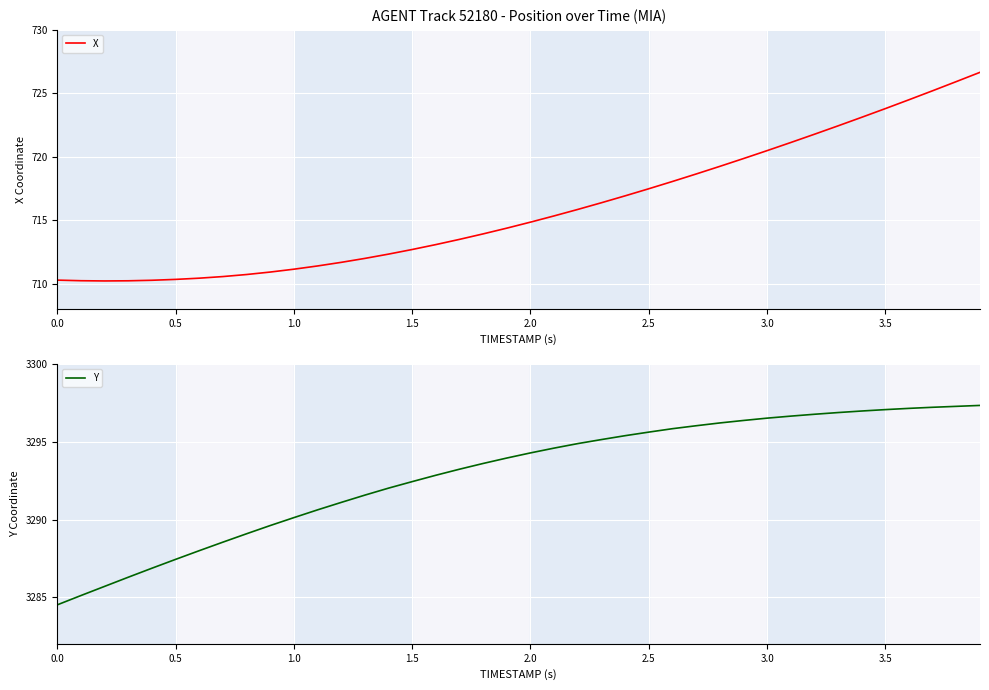

True or false: X and Y intersect in this chart.

False